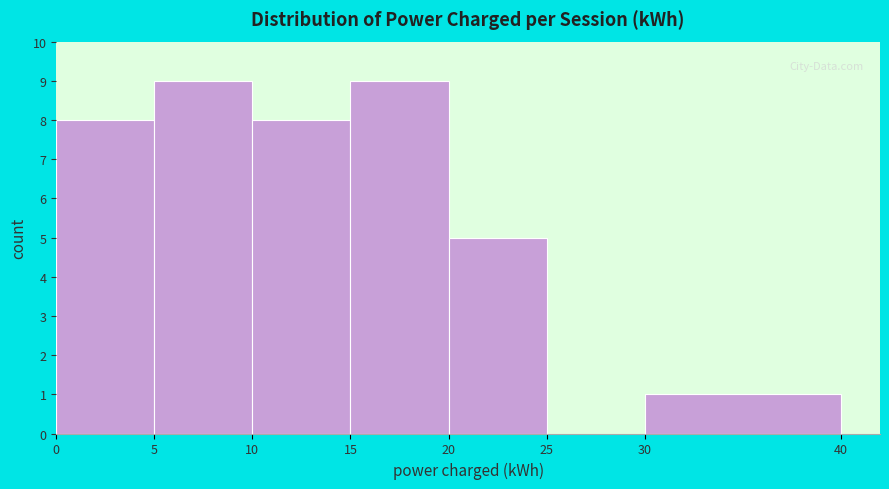

Reading left to right, list every bar in this chart as the range it spans on the x-axis followed by its height. The values are not printed on the chart, so give them approximately, as read against the axis.

0 to 5: 8
5 to 10: 9
10 to 15: 8
15 to 20: 9
20 to 25: 5
25 to 30: 0
30 to 40: 1